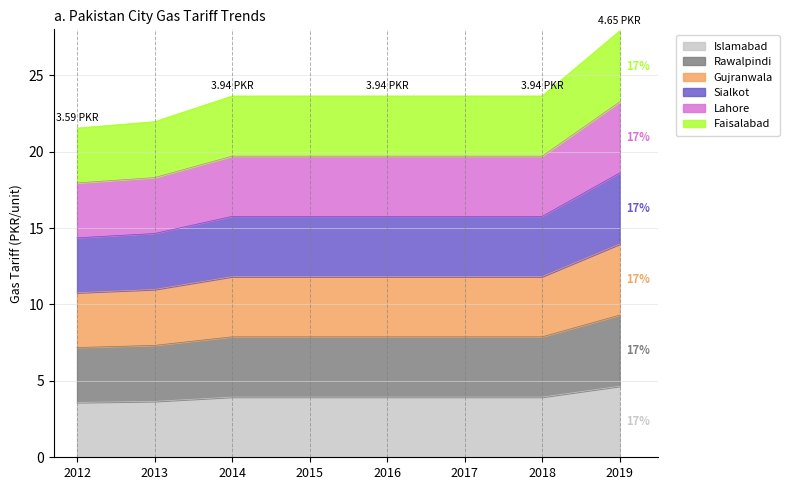

Does the chart have visible grid lines?

Yes